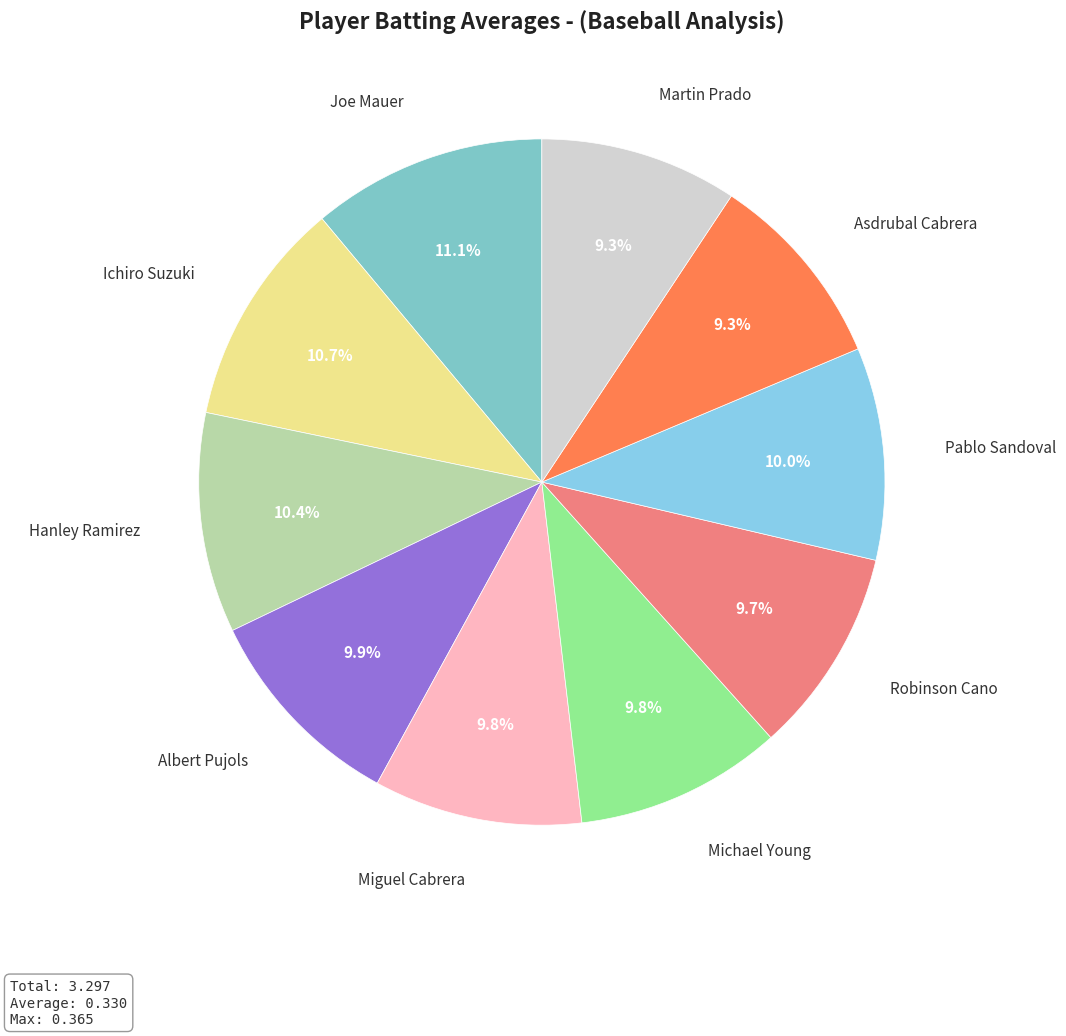

To the nearest percent, what is the average slice percentage?

10%